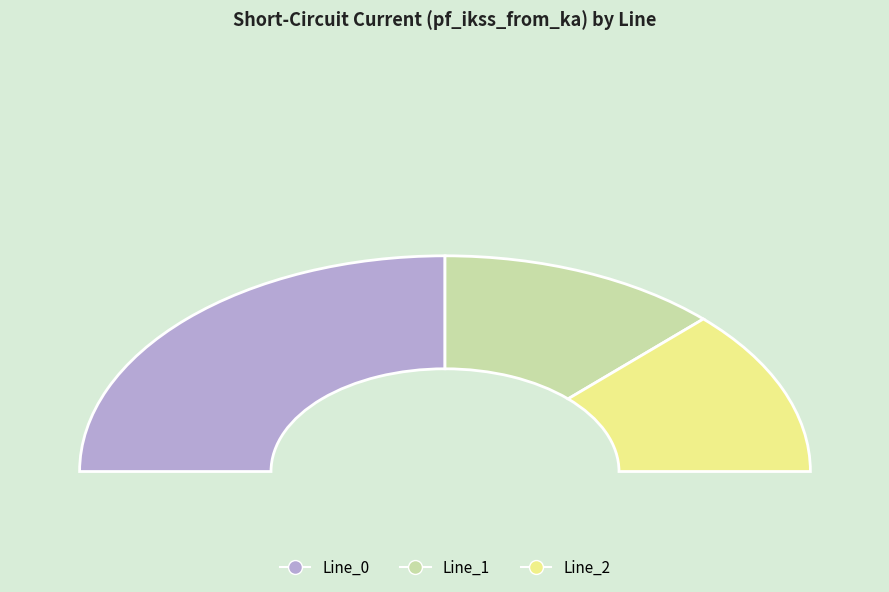

To the nearest percent, what portion does Line_0 represent?

50%